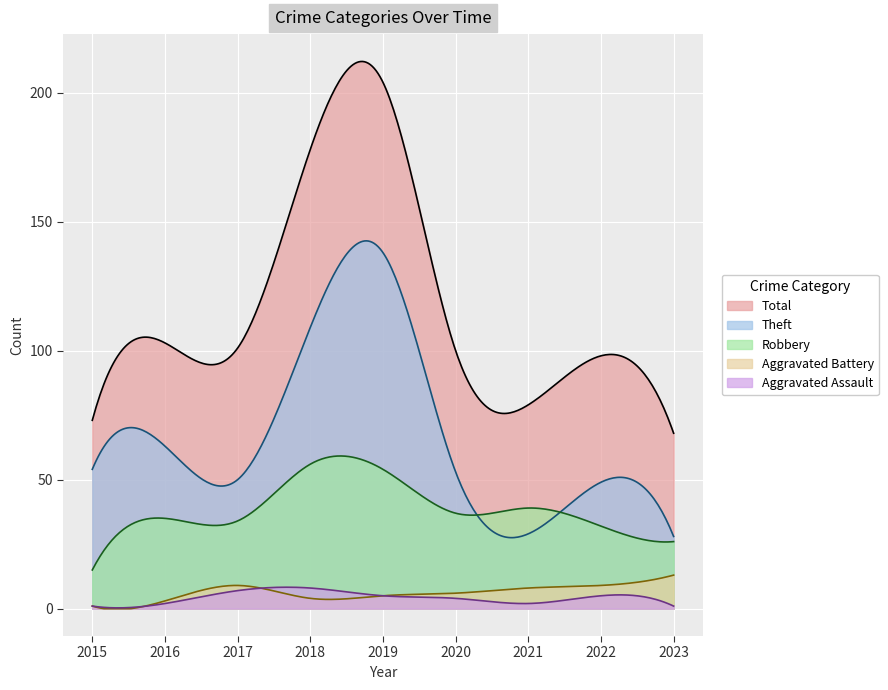

True or false: Aggravated Assault and Total cross at least once.

False